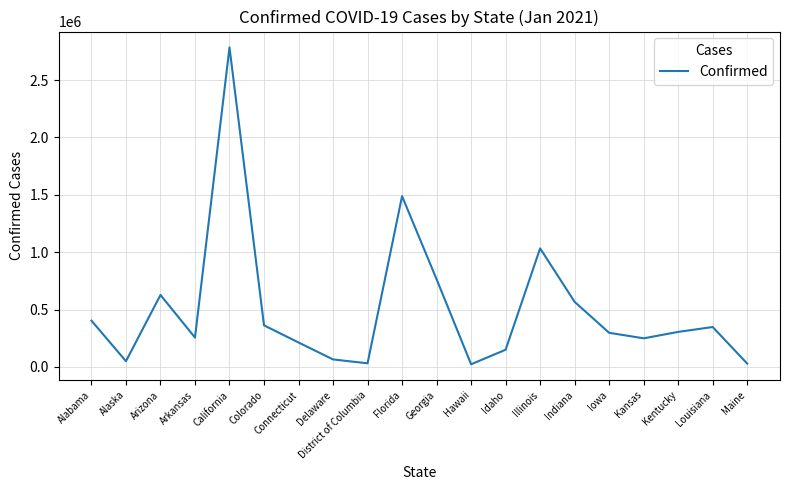

What is the sum of the values at Illinois and District of Columbia?

1065519